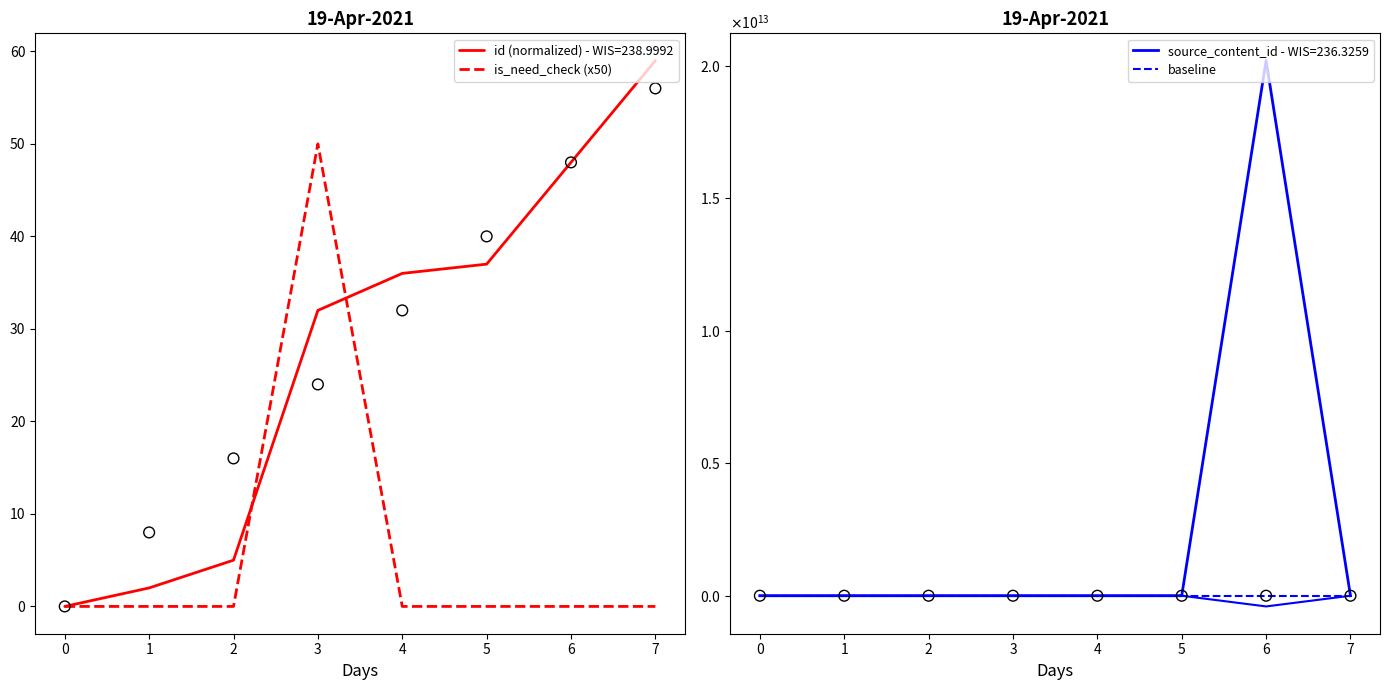

Which series has the widest spread of Y values?

is_need_check (x50)